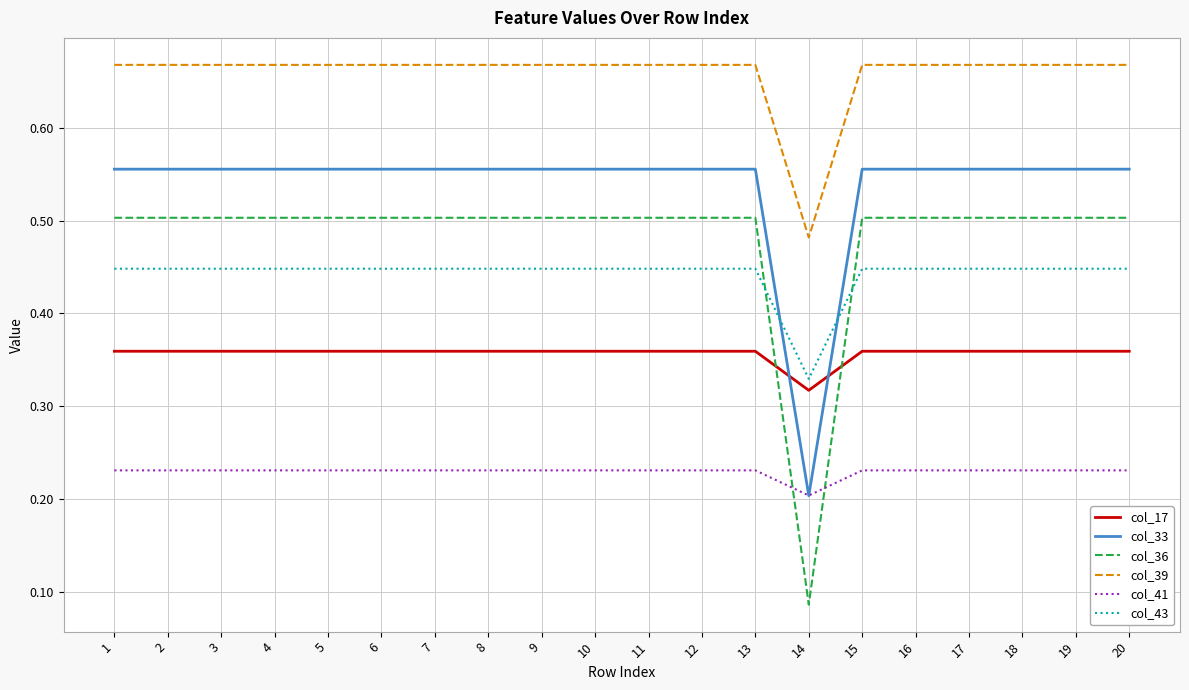

Which series has the largest range (max minus min)?

col_36